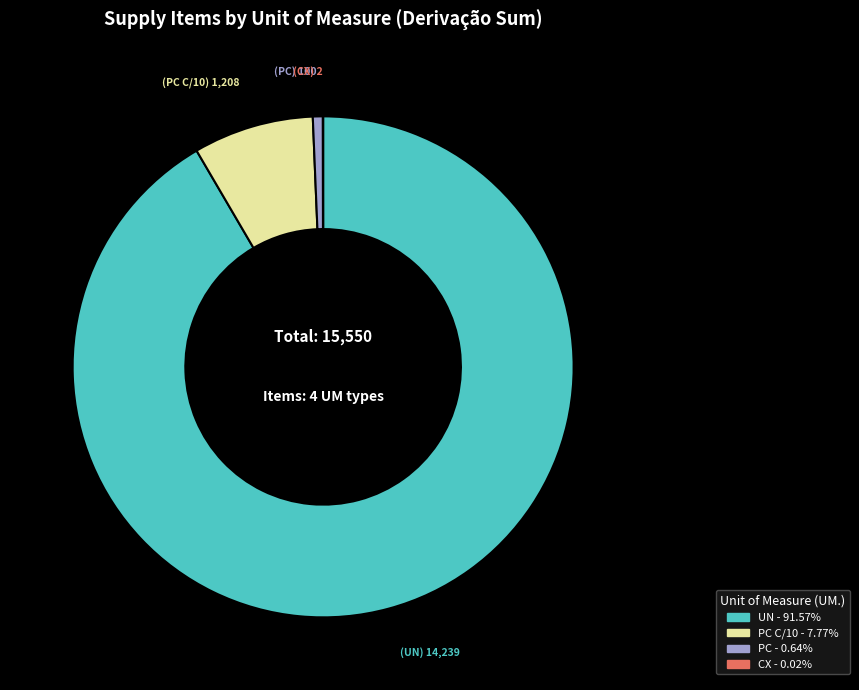

Is there a majority slice in this chart?

Yes